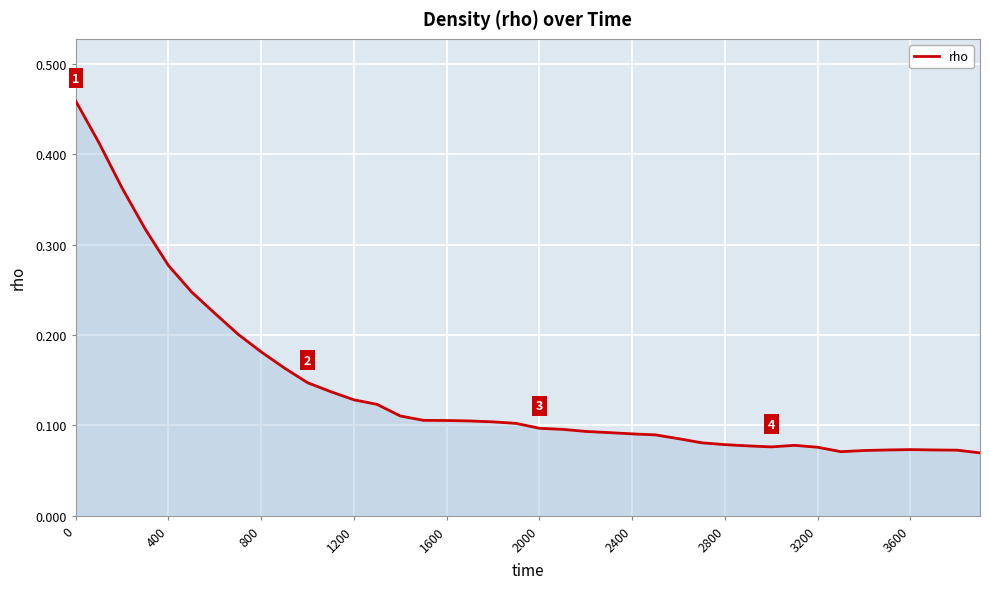

Does the chart display data point markers on the line(s)?

No